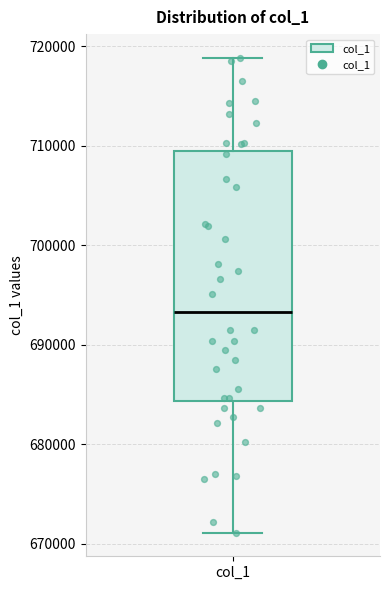

Where is the upper edge of the box for col_1 on the y-axis? The values are not printed on the chart, so give them approximately, as read against the axis.

709000